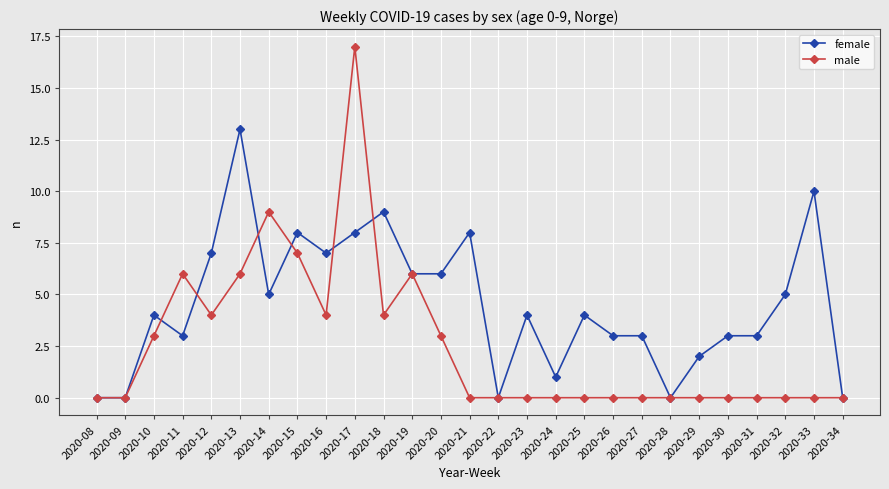

The value of male at 2020-33 is 6. True or false?

False